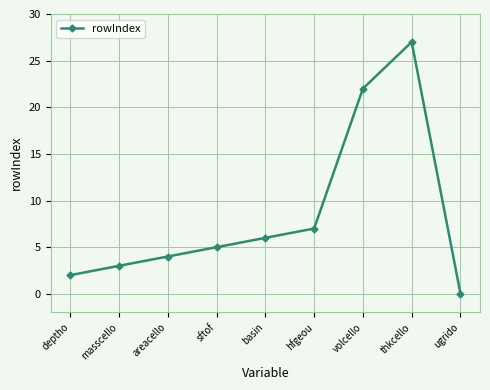

Reading right to left, transcribe all the data shown in this chart.

ugrido=0	thkcello=27	volcello=22	hfgeou=7	basin=6	sftof=5	areacello=4	masscello=3	deptho=2